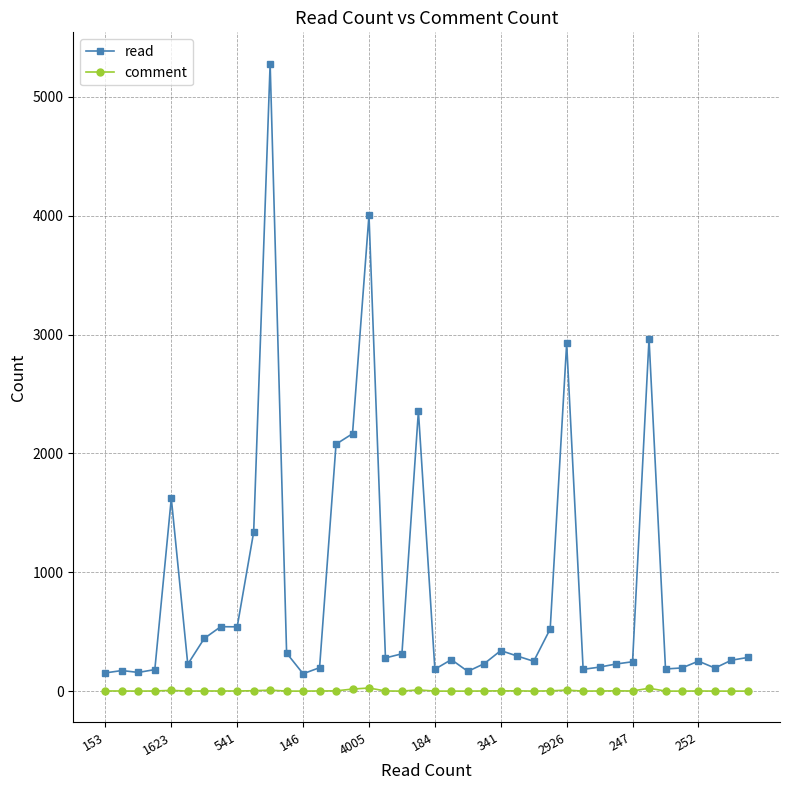

True or false: comment has more than 1 points higher than both neighbors.

True